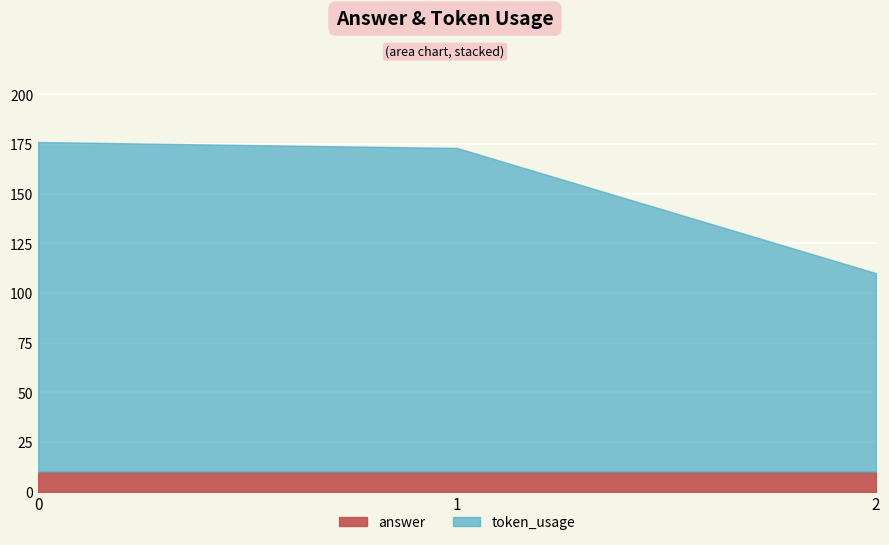

How many lines are shown in the chart?

2